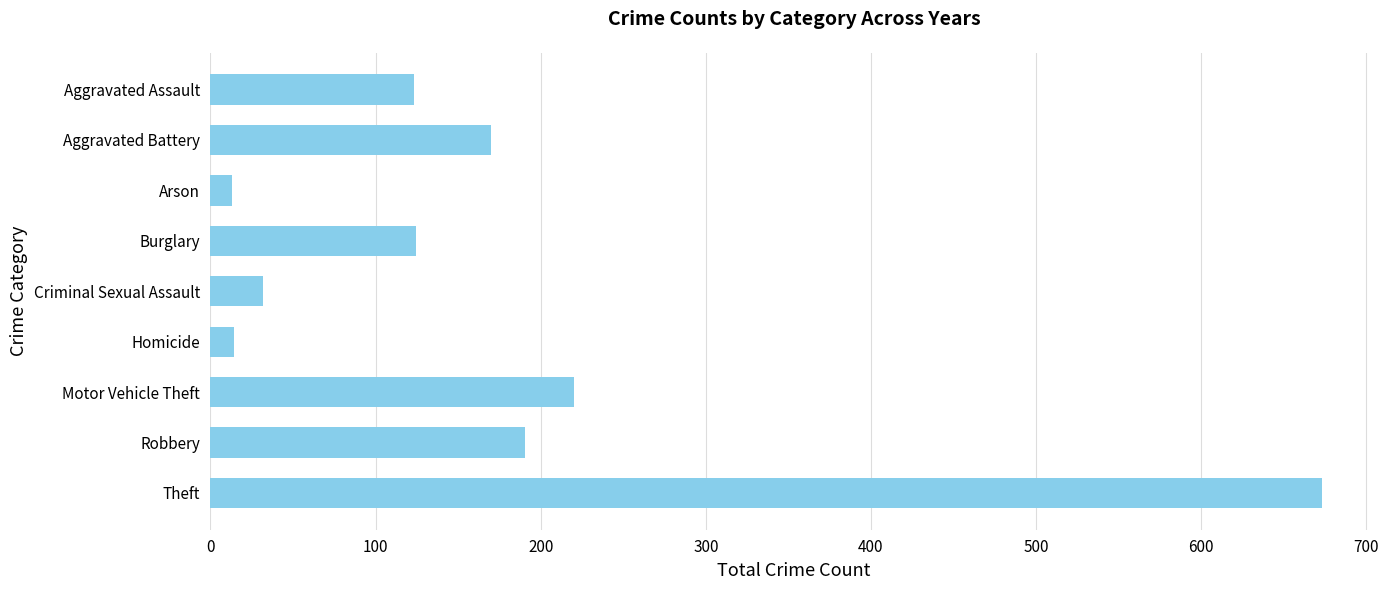

What value does the data have at Motor Vehicle Theft?

220.2